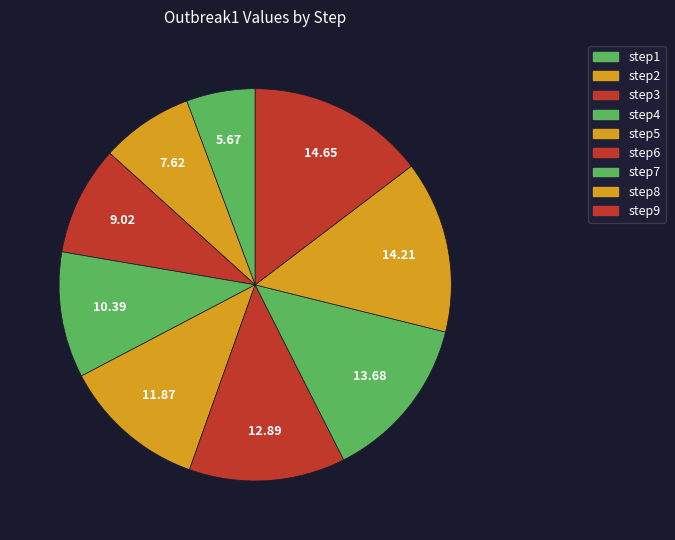

True or false: step5 accounts for 1% of the total.

False